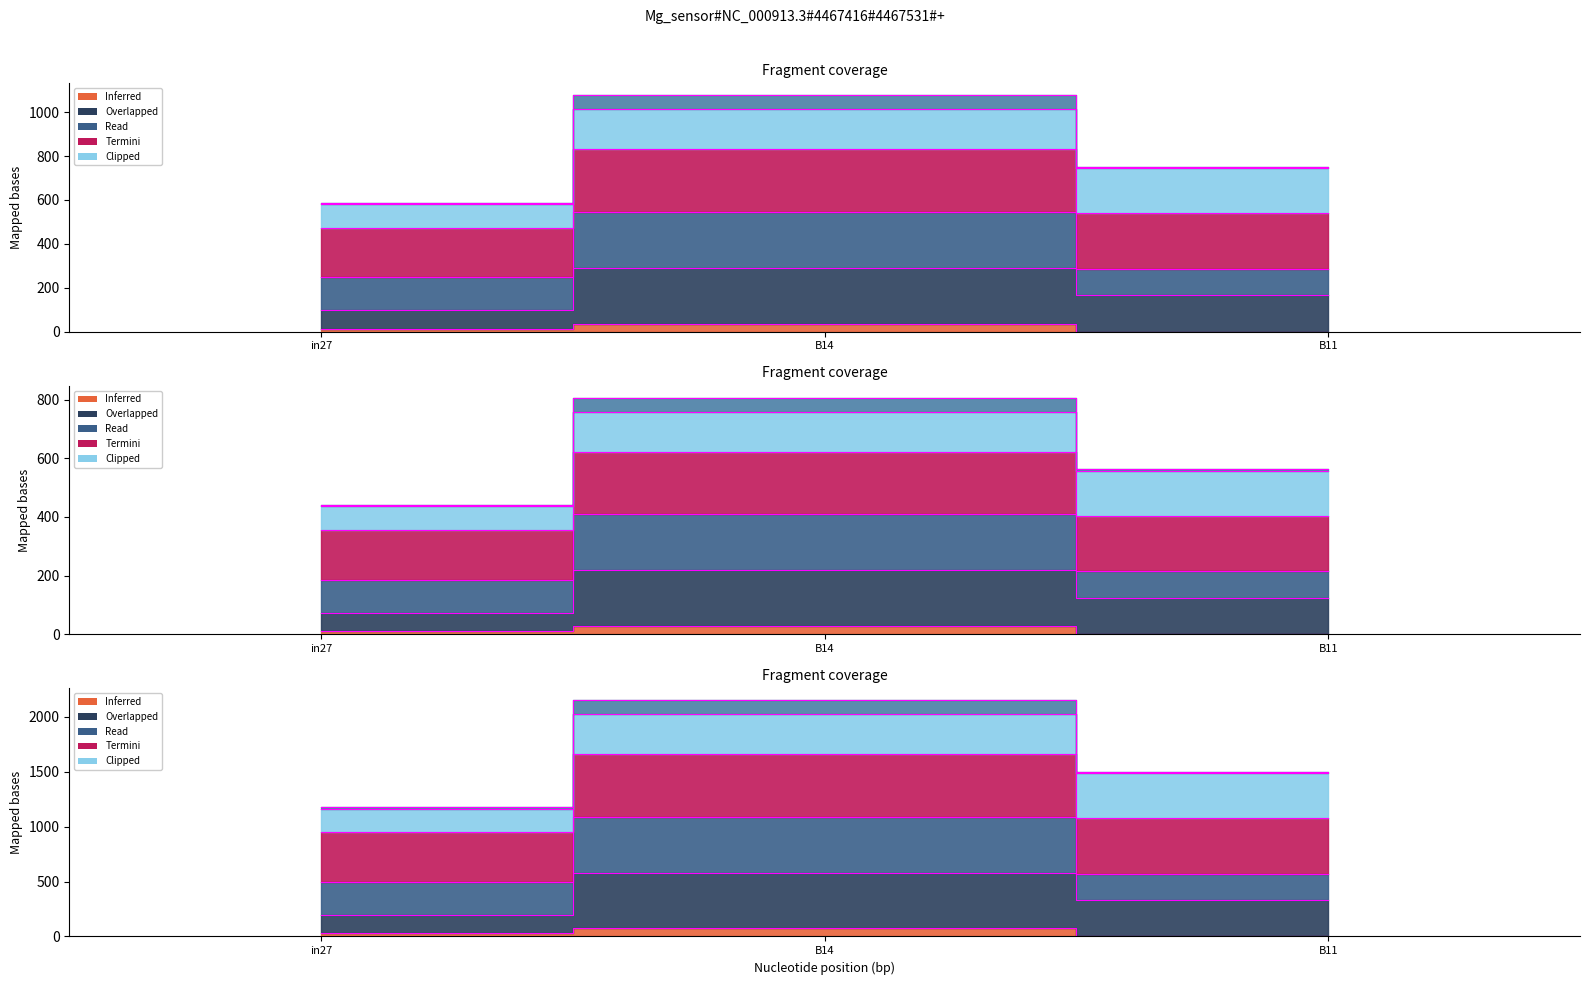

What position from the left is B11?

3